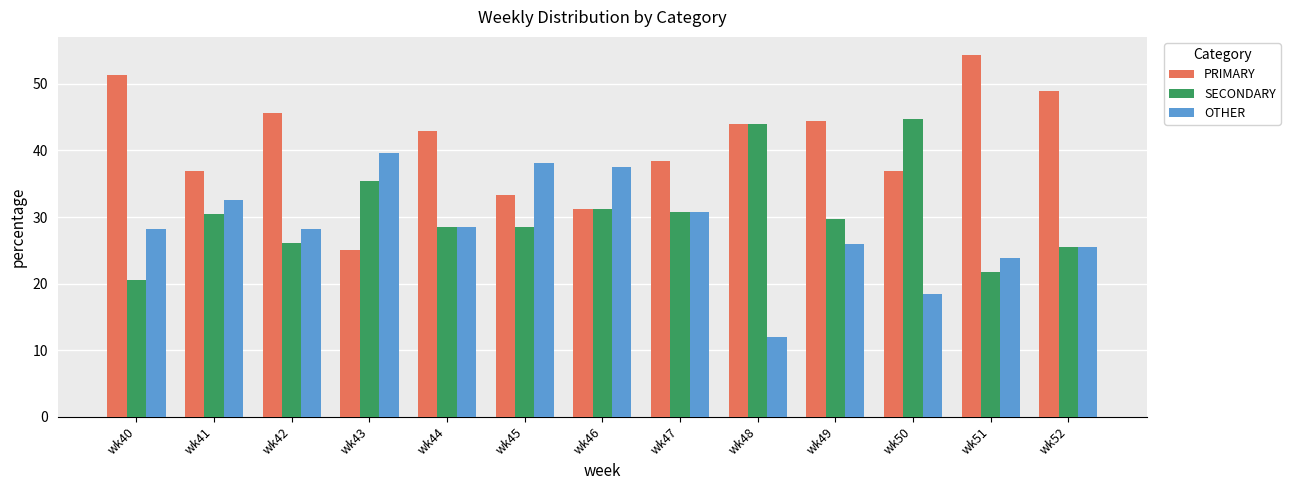

At how many categories does at least one series exceed 39?

9